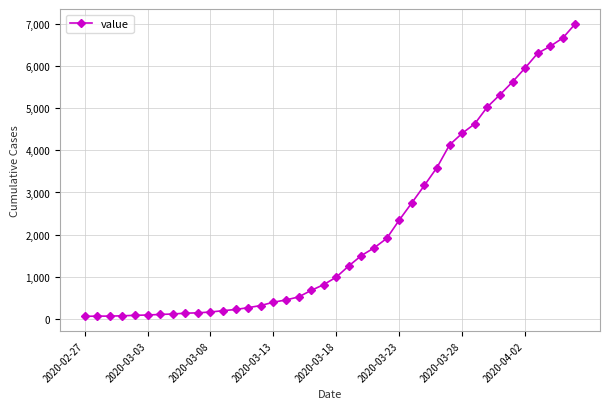

What is the difference between the maximum and second lowest values?

6935